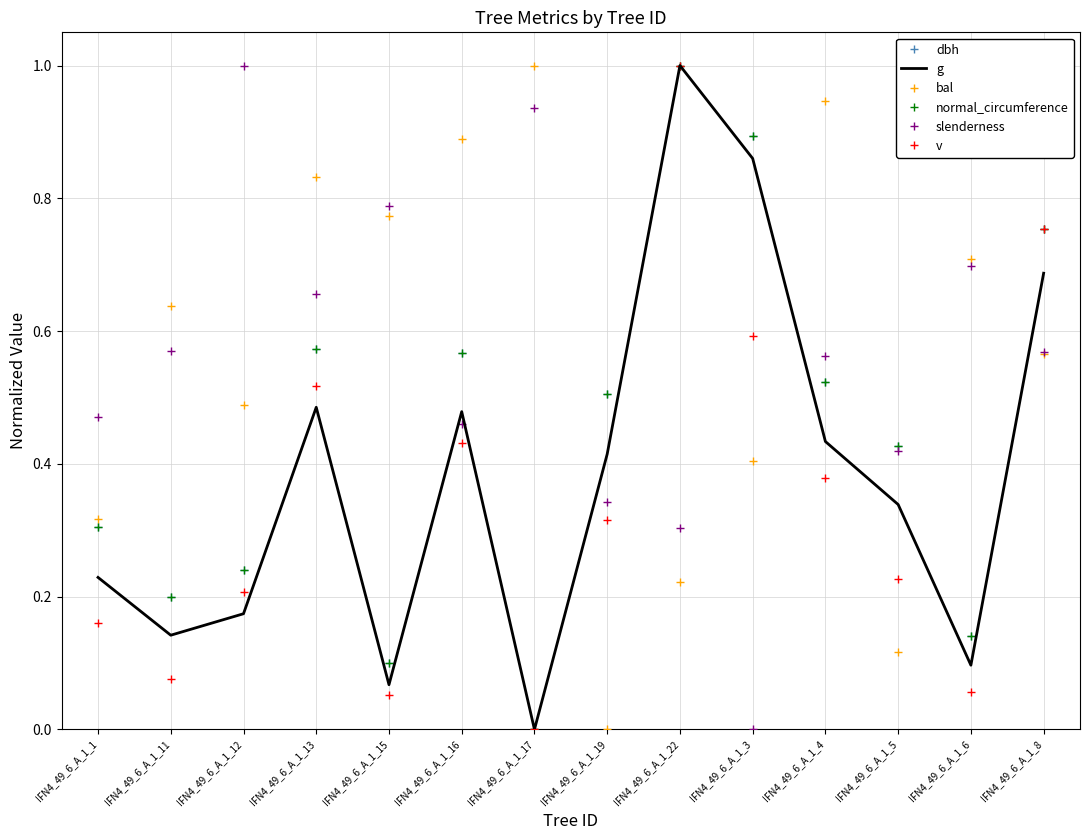

What is the sum of the slenderness values at IFN4_49_6_A_1_15 and IFN4_49_6_A_1_11?

1.4